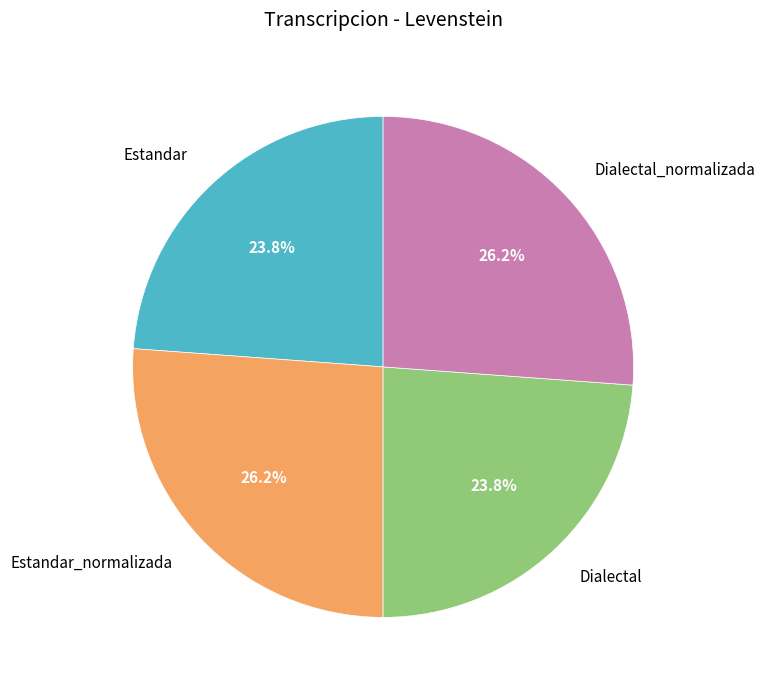

Between Estandar and Dialectal_normalizada, which is larger?

Dialectal_normalizada